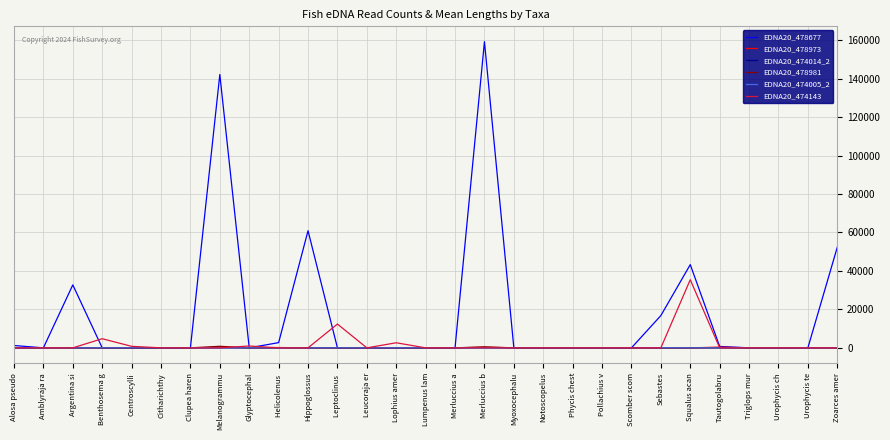

At which category is the sum across all series the highest?

Merluccius b